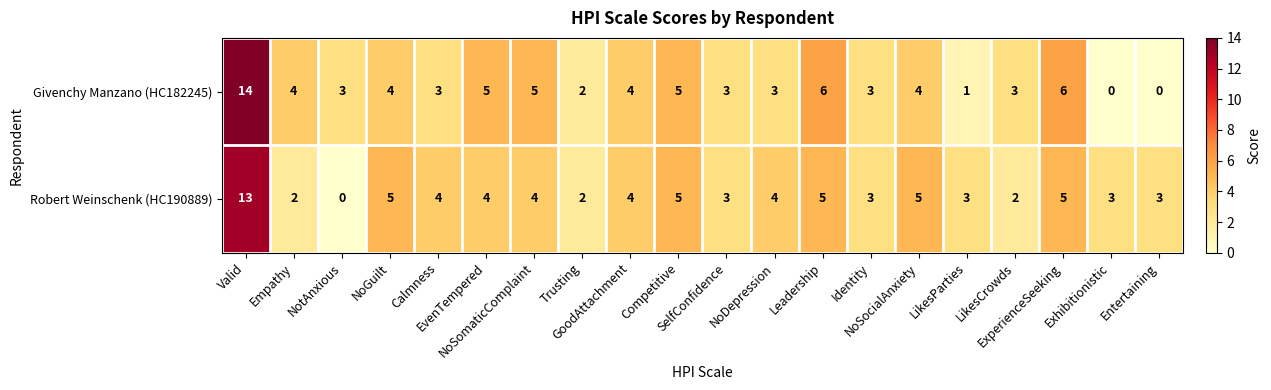

Rank the series by their maximum value, from highest to lowest.

Givenchy Manzano (HC182245), Robert Weinschenk (HC190889)